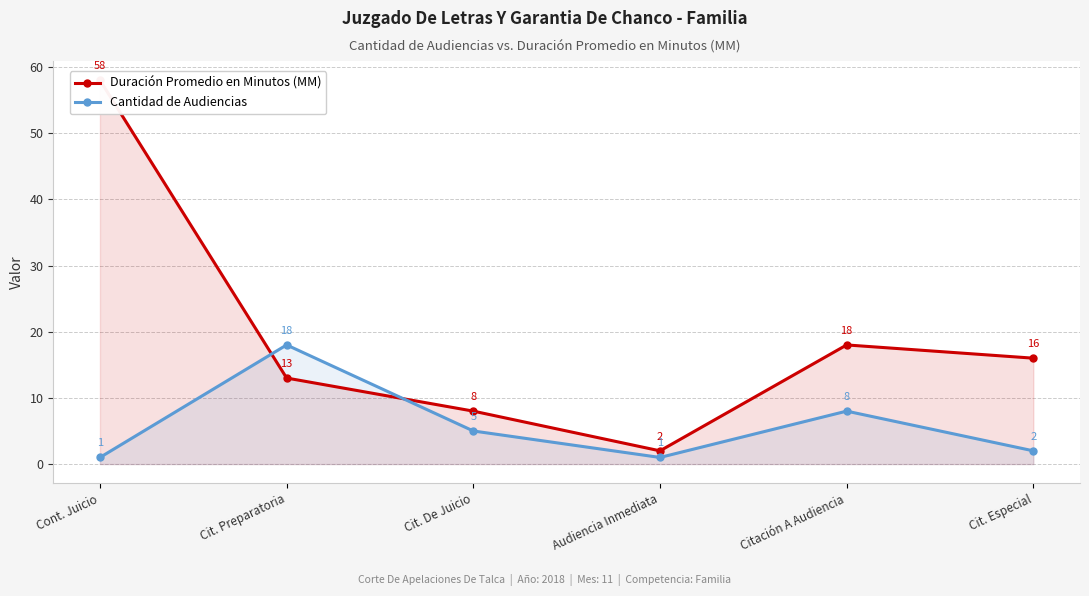

Does the chart have visible grid lines?

Yes